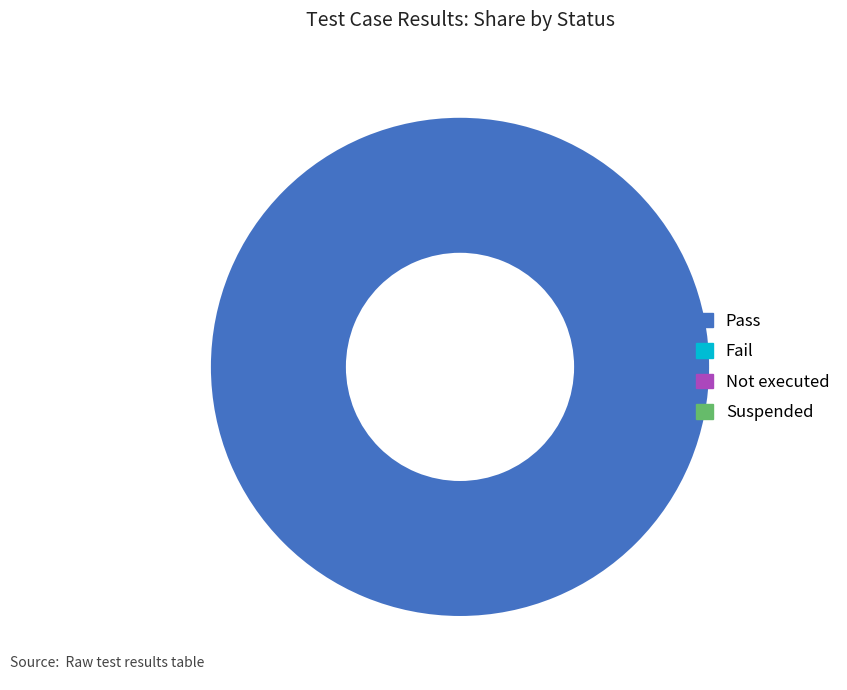

Is there any slice that represents more than half of the pie?

Yes